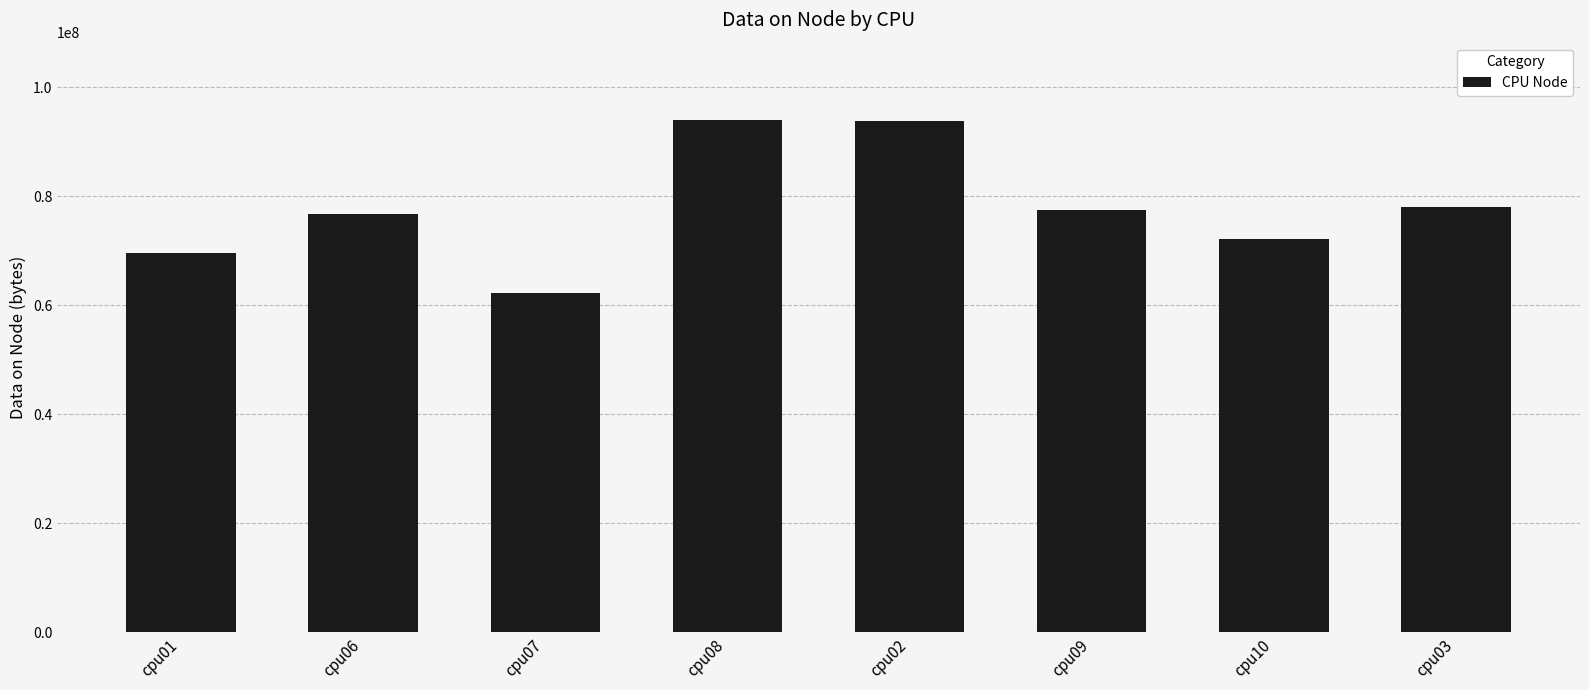

What is the ratio of the value at cpu08 to the value at cpu09?

1.2